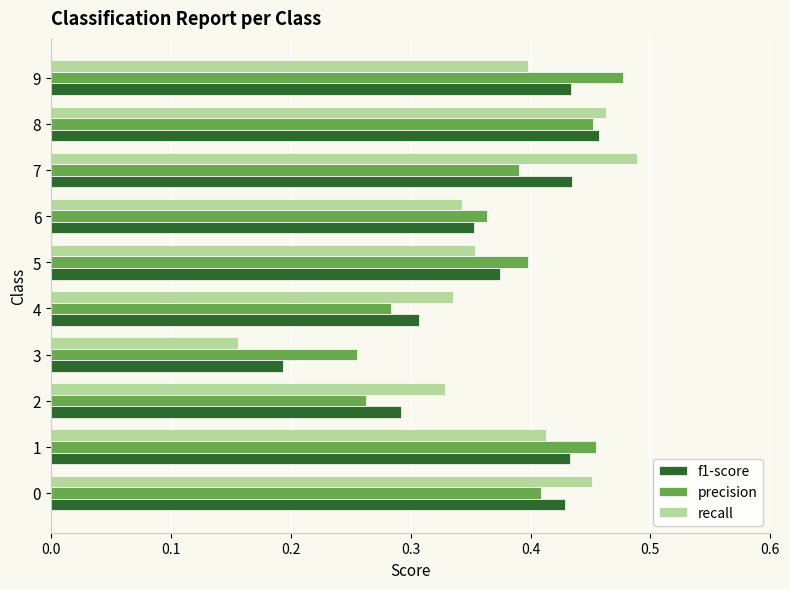

At which label does f1-score reach its peak?

8